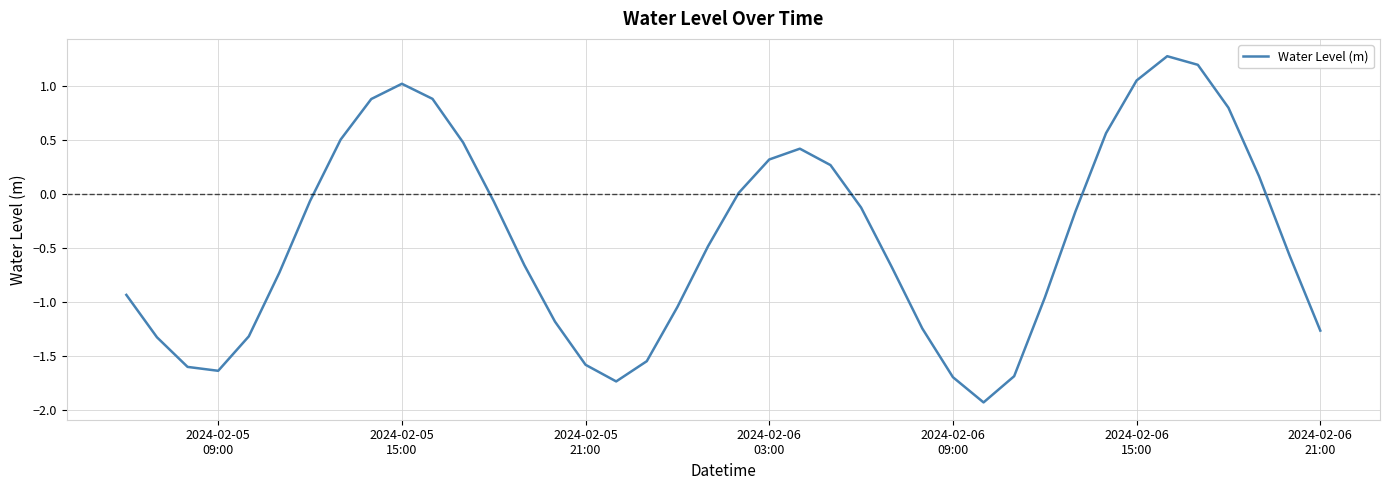

What is the difference between the maximum and minimum values?

3.2